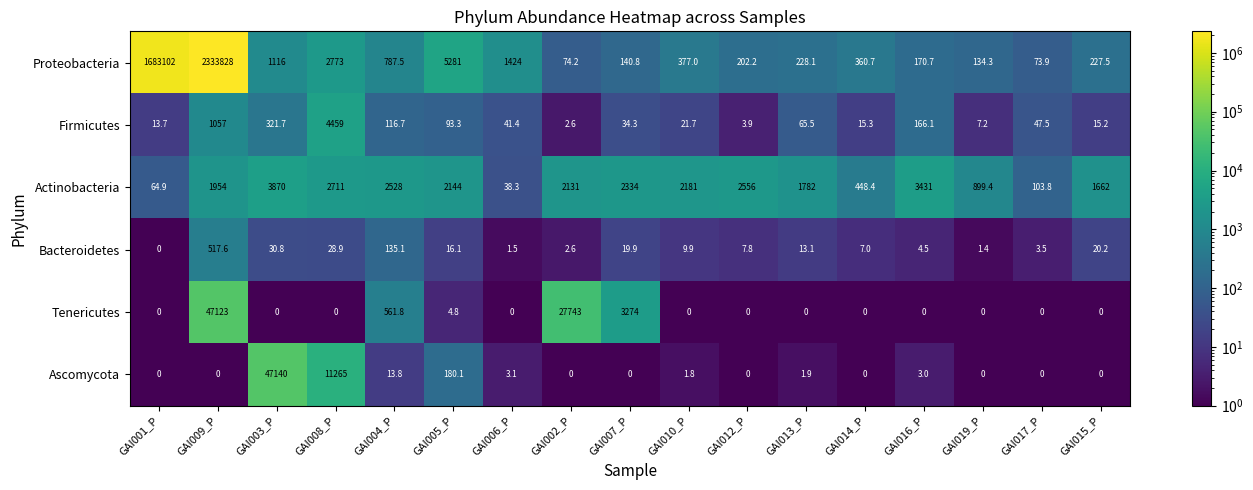

Which series has the largest total across all categories?

Proteobacteria